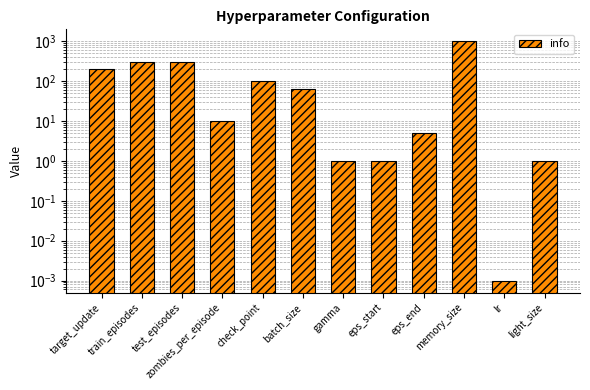

What is the label of the 9th bar from the right?

zombies_per_episode